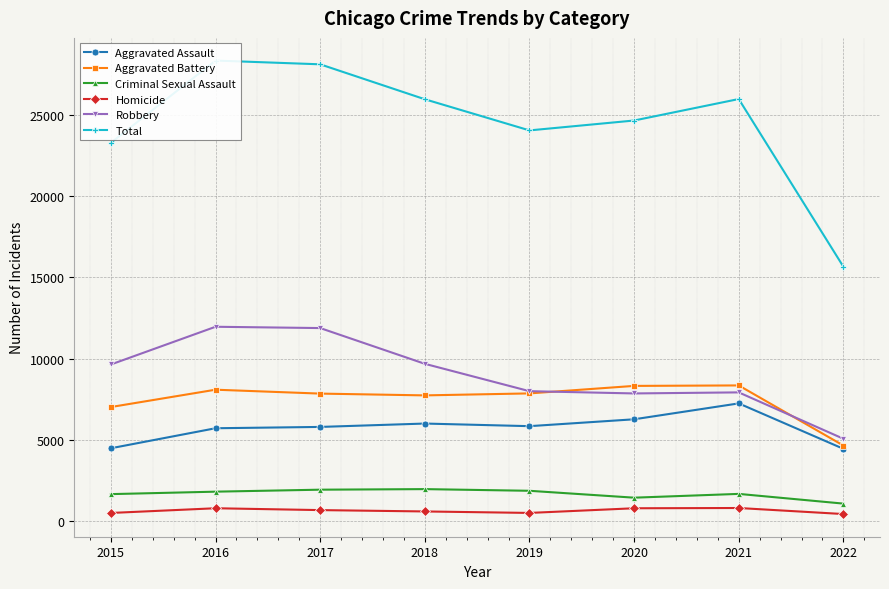

How many times do Aggravated Battery and Robbery cross each other?

2